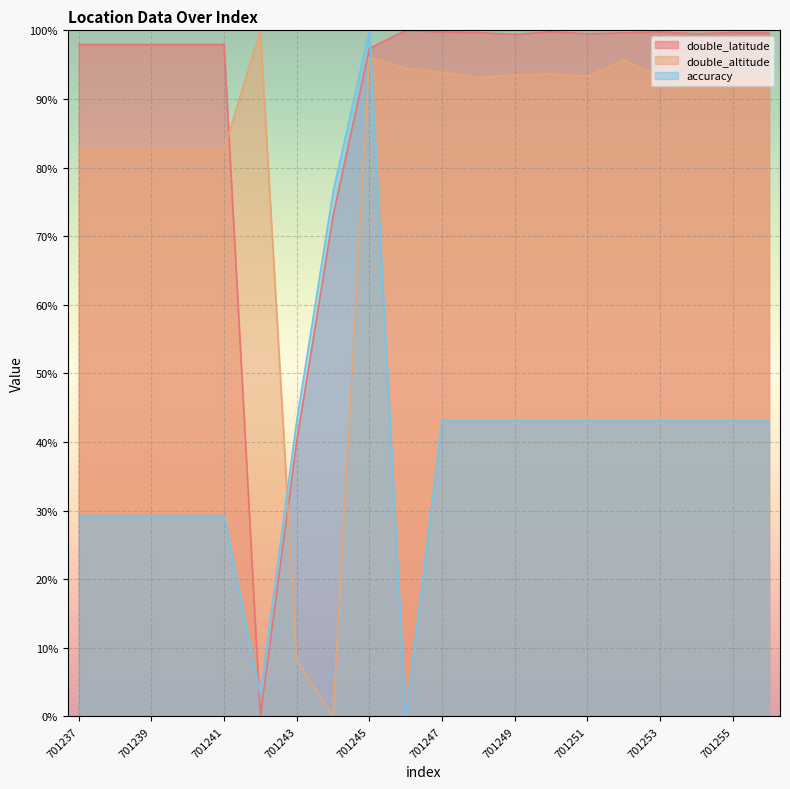

Where does the accuracy series first go above 43?

701243